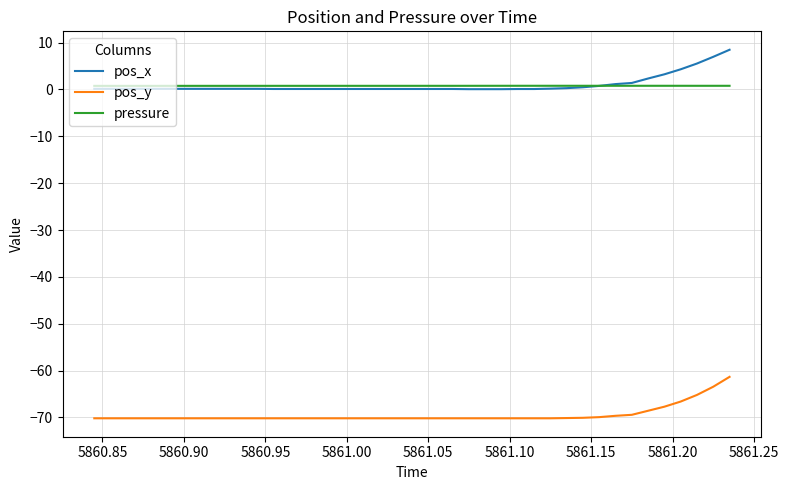

Which series has the largest range (max minus min)?

pos_y